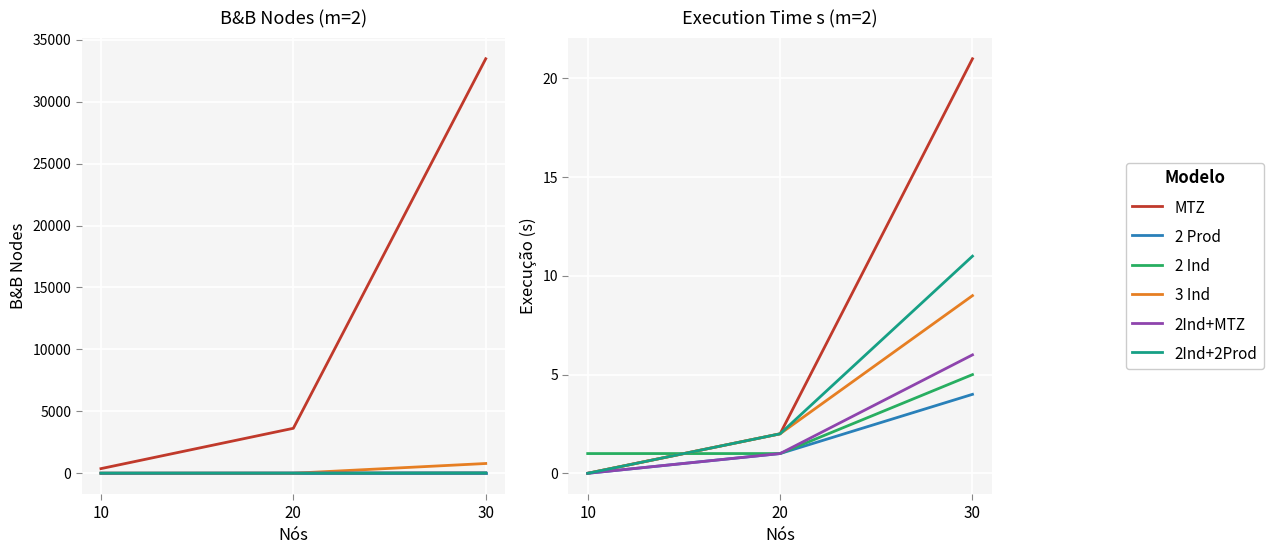

Is it true that 3 Ind equals 3 at 30?

False